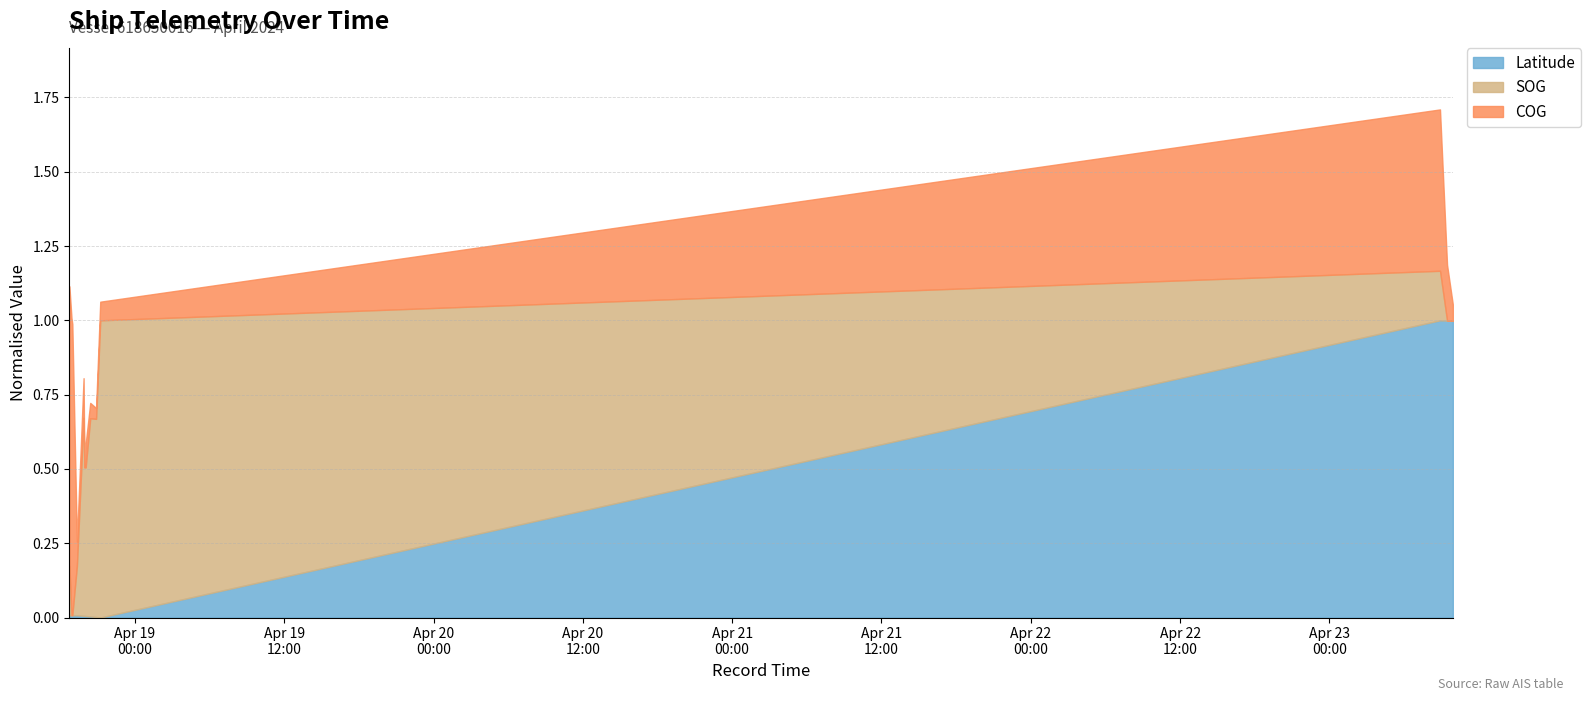

In Latitude, how many points are lower than both neighbors (excluding endpoints)?

1